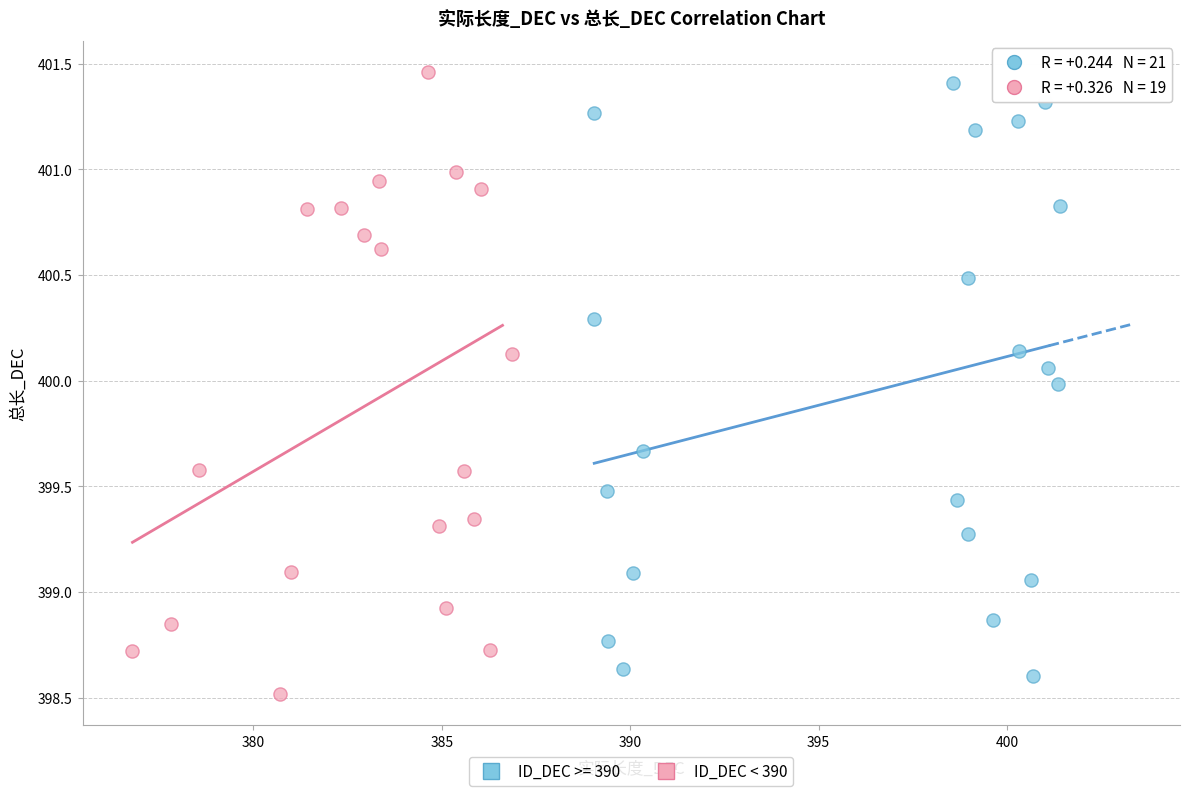

Which series has the largest Y range (max minus min)?

ID_DEC < 390